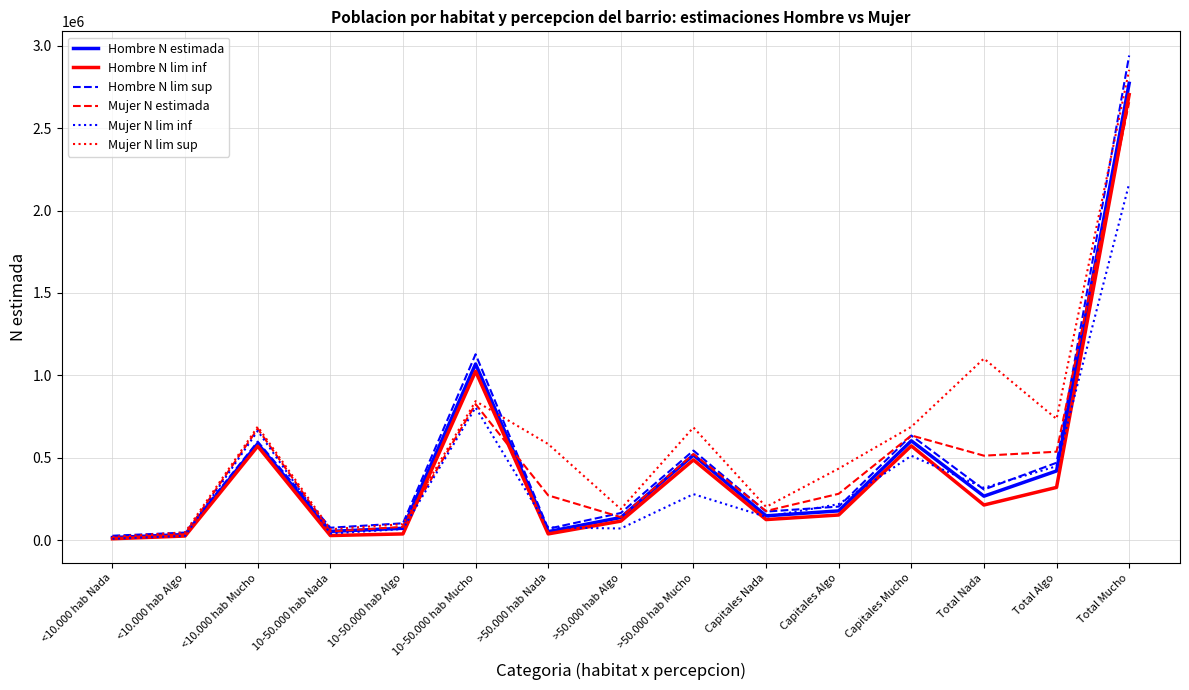

Which series has the widest spread of values?

Hombre N lim sup